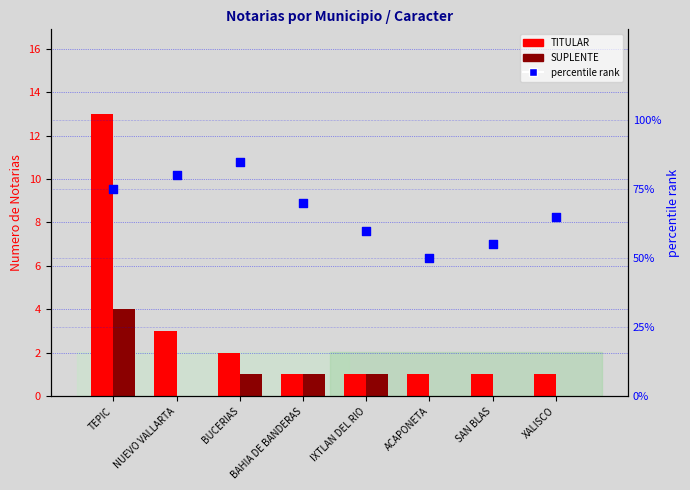

Which series contains the highest Y value?

percentile rank